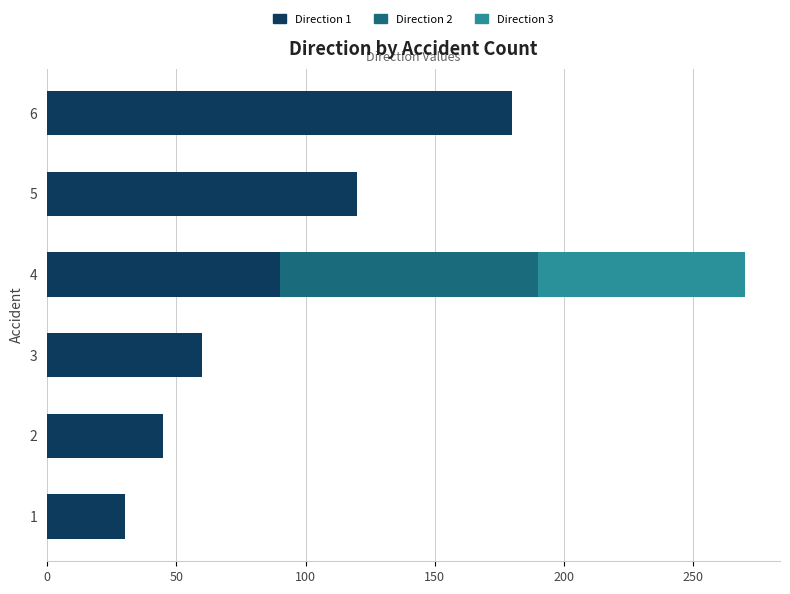

At which category is the sum across all series the highest?

4